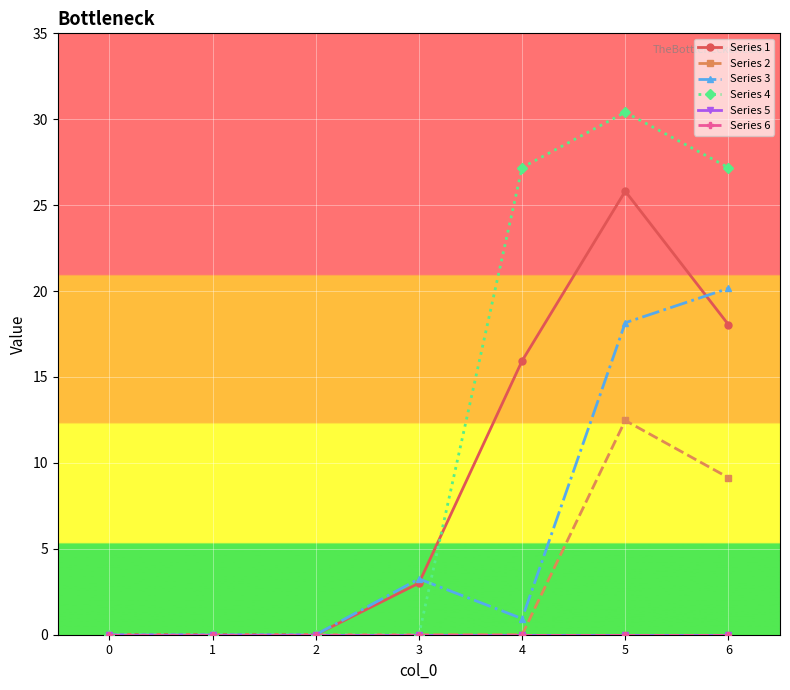

True or false: Series 3 and Series 2 cross at least once.

False